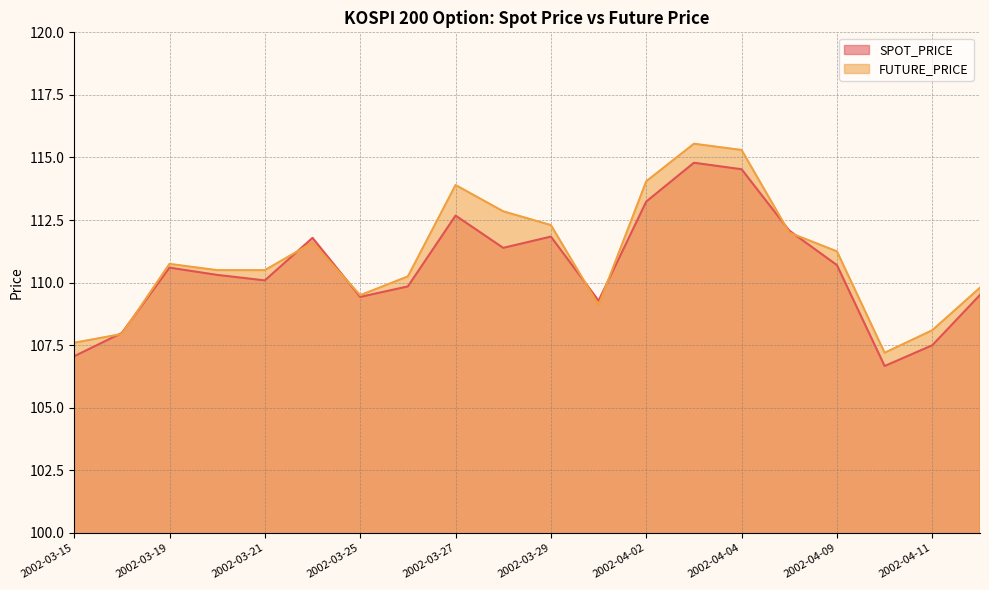

Where does the FUTURE_PRICE series first go above 110?

2002-03-19